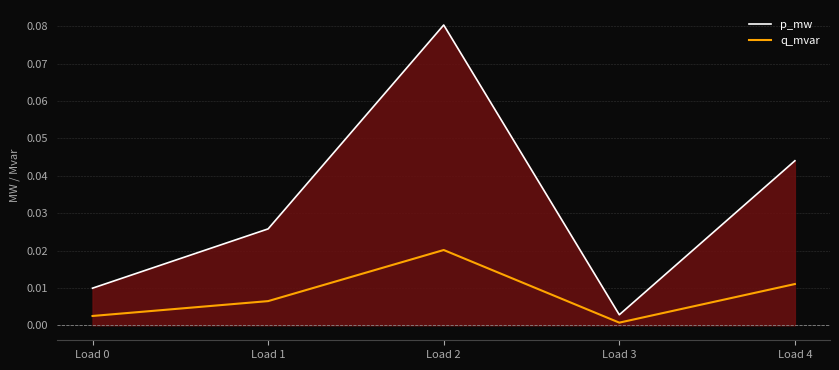

True or false: q_mvar and p_mw cross at least once.

False